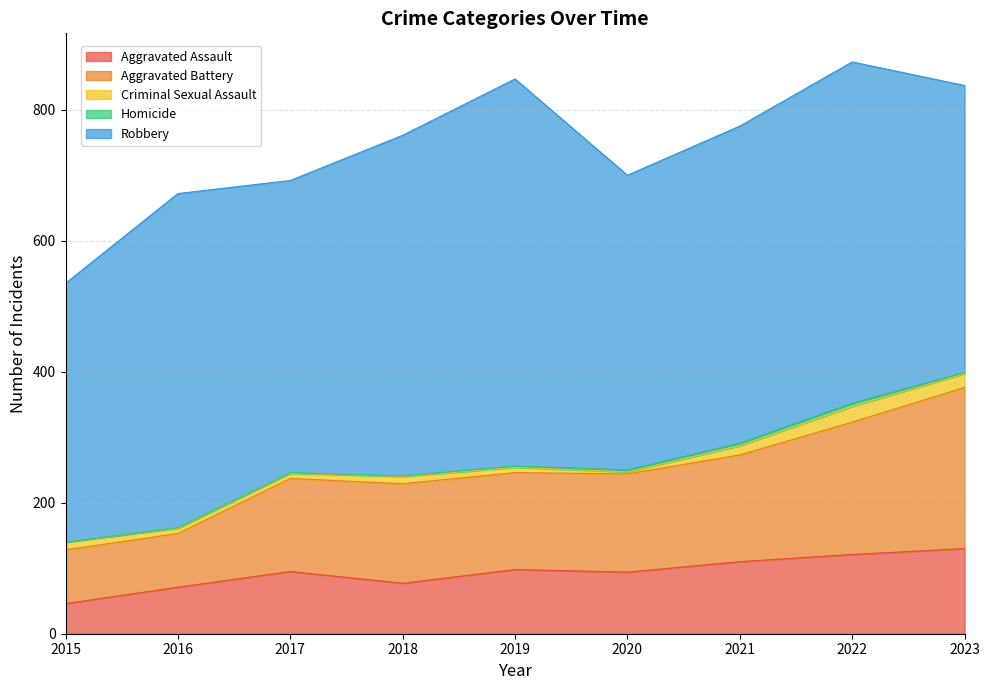

How many lines are shown in the chart?

5